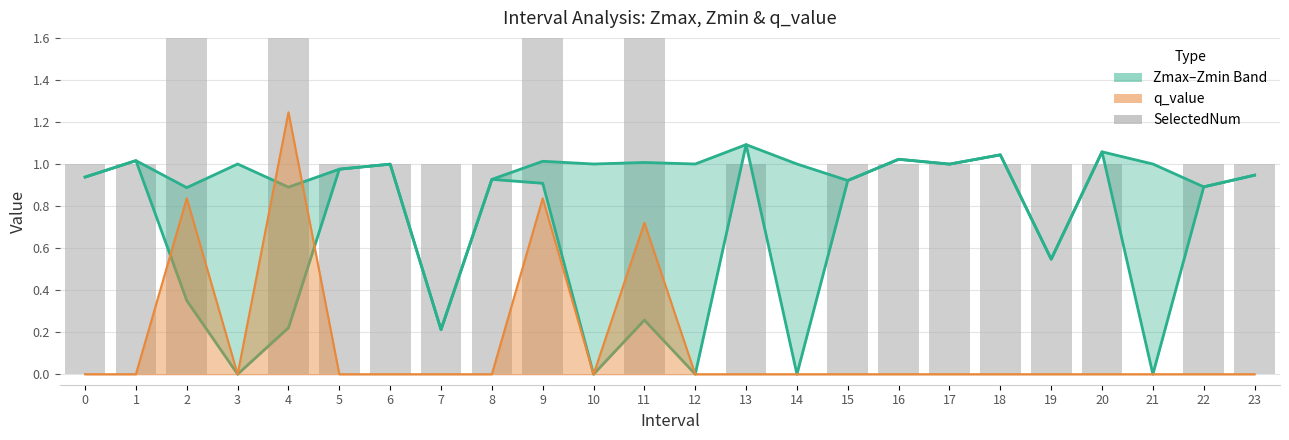

What is the difference between the maximum and minimum values?

3